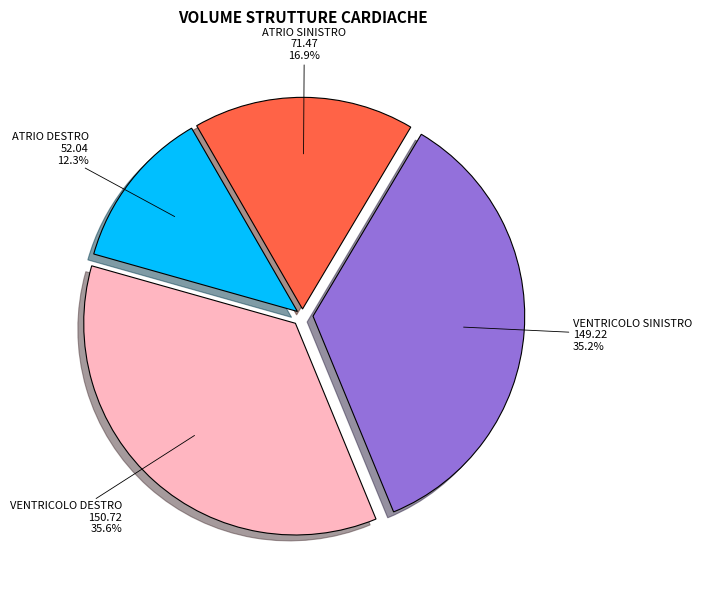

Does any single category account for the majority?

No